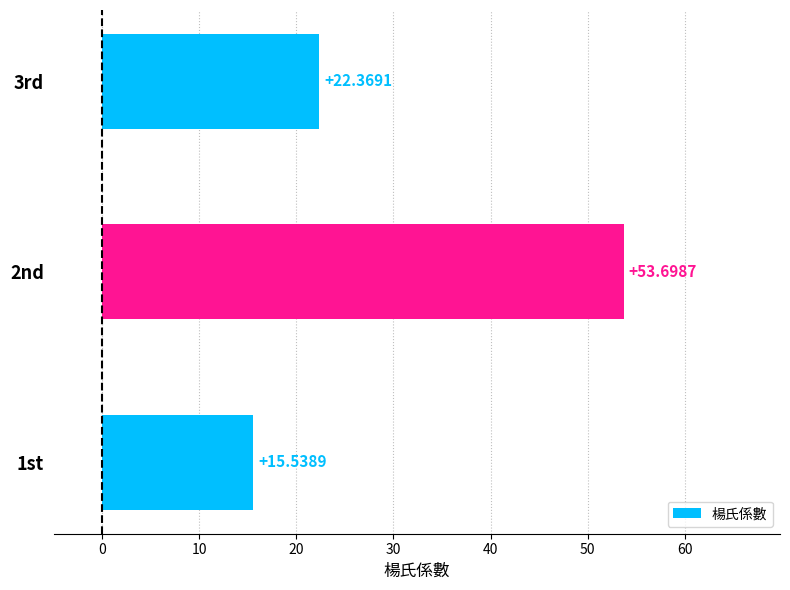

Which has a higher value, 1st or 2nd?

2nd